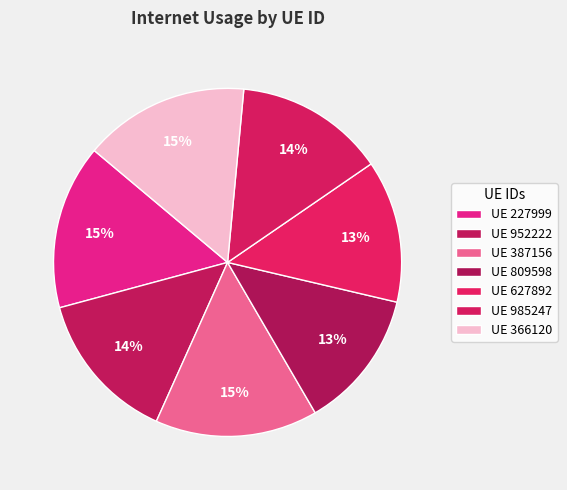

What is the smallest slice in the pie chart?

809598